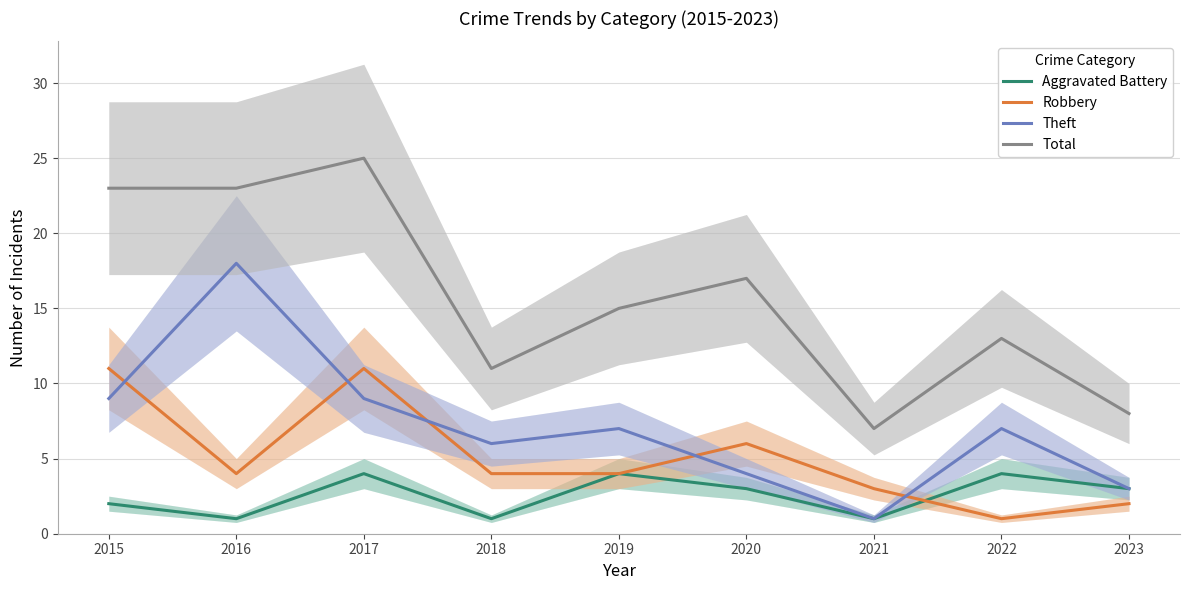

What is the maximum value shown in the chart?

25